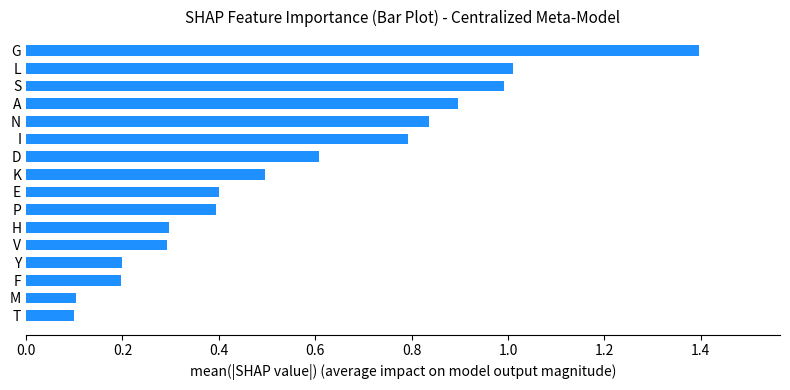

Is it true that the value at Y is 0.2?

True